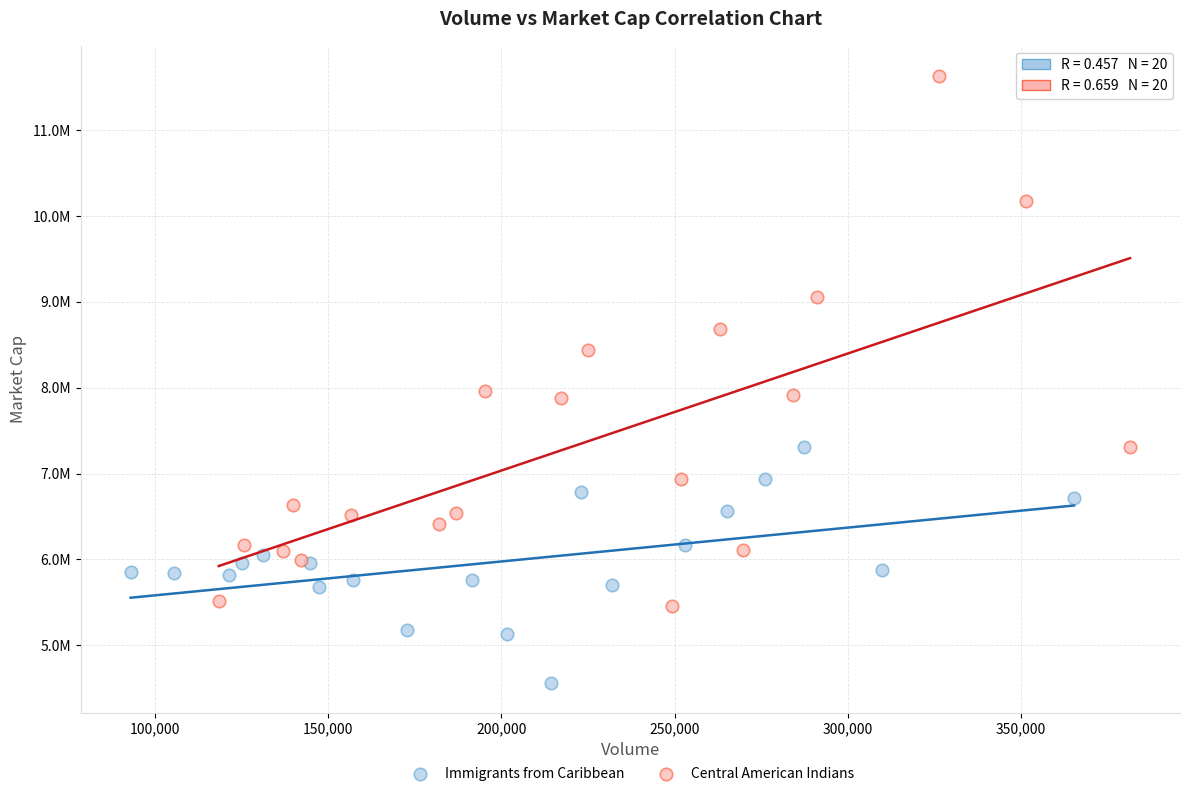

Which series reaches the minimum Y coordinate?

Immigrants from Caribbean